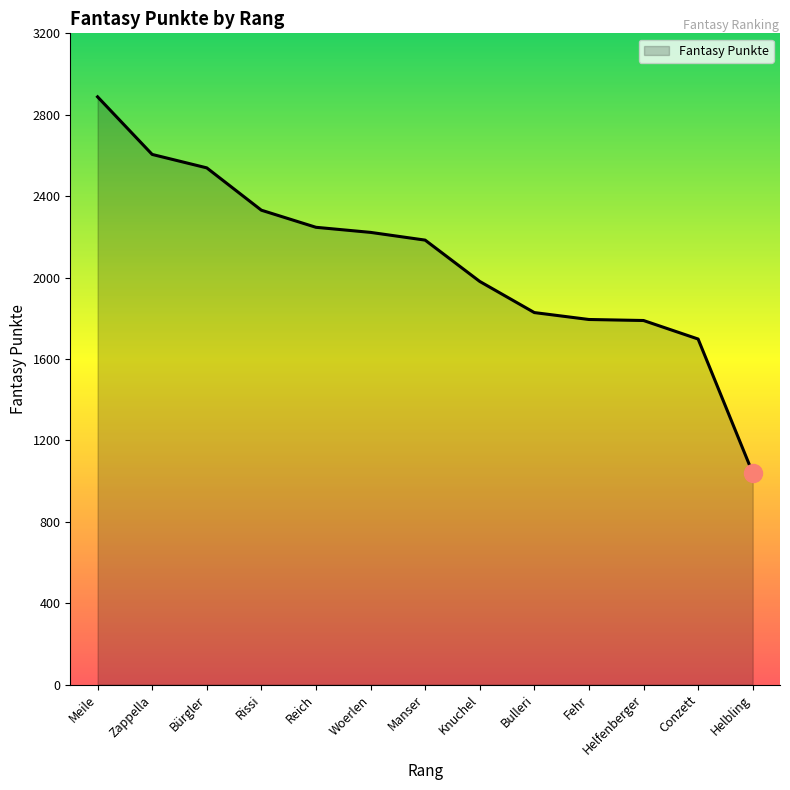

At which label is the value closest to 1964?

Knuchel